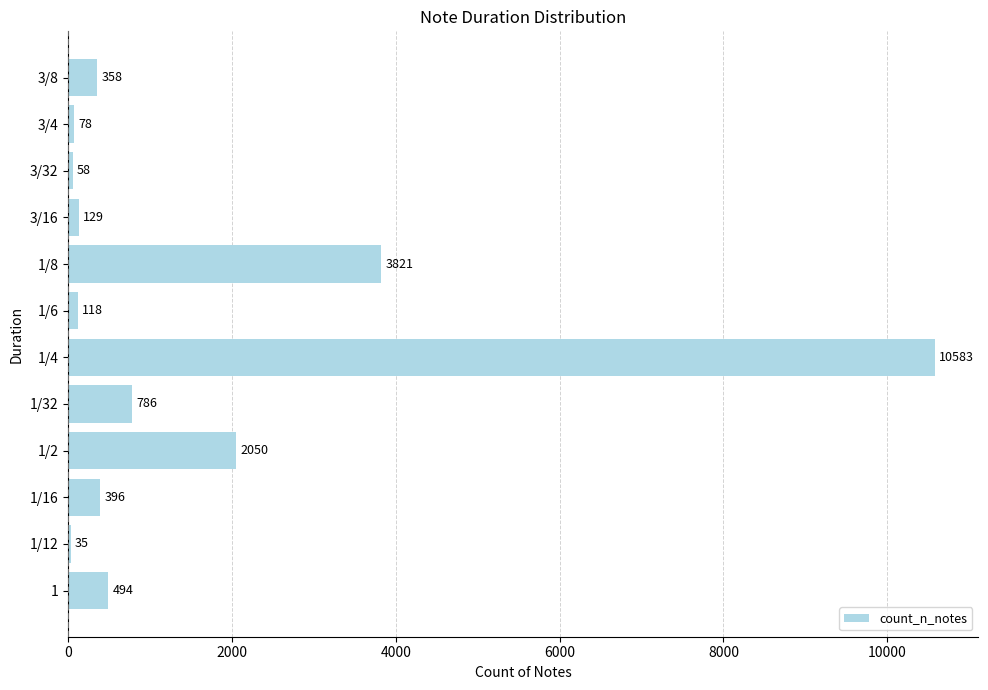

Approximately how many times larger is the value at 1/6 compared to 3/16?

0.9